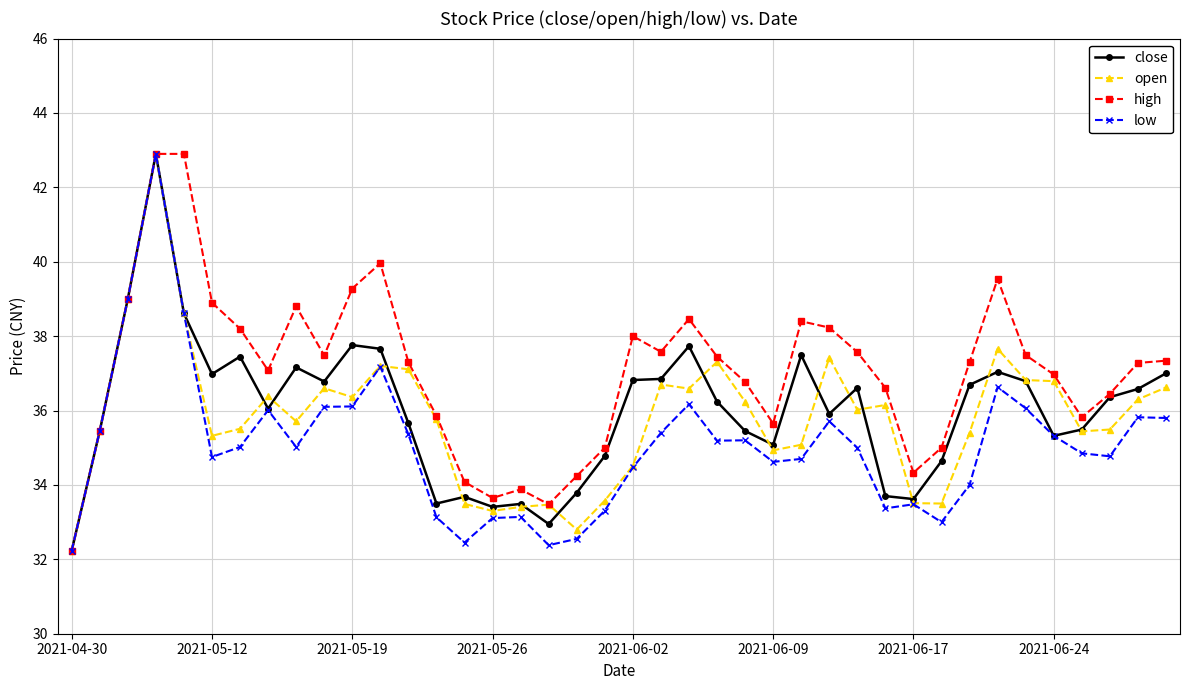

What is the greatest value displayed?

42.9